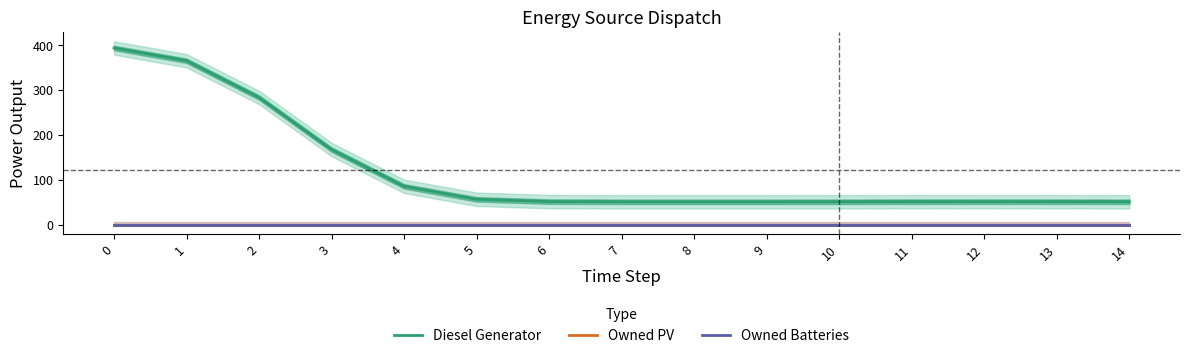

What is the difference between the maximum and second lowest values in the Diesel Generator series?

343.0